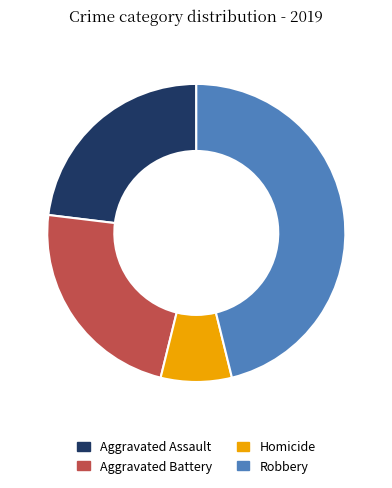

How many segments does this pie chart have?

4